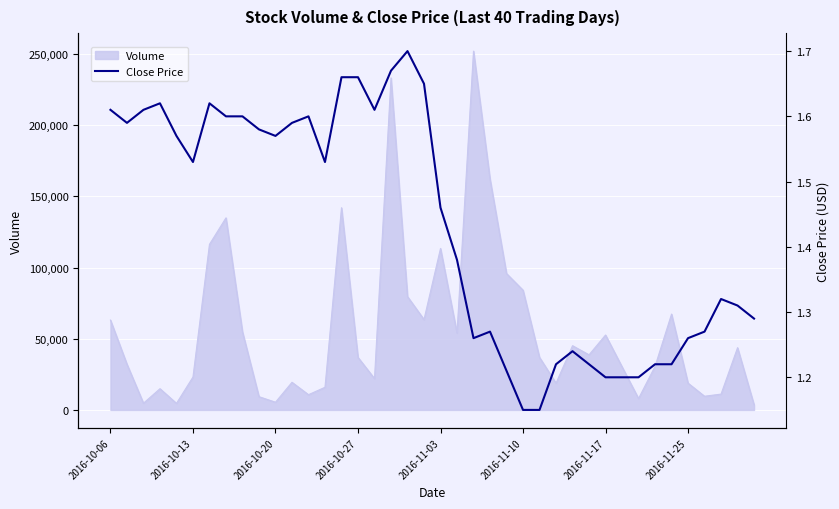

What is the highest value of the Volume series?

252000